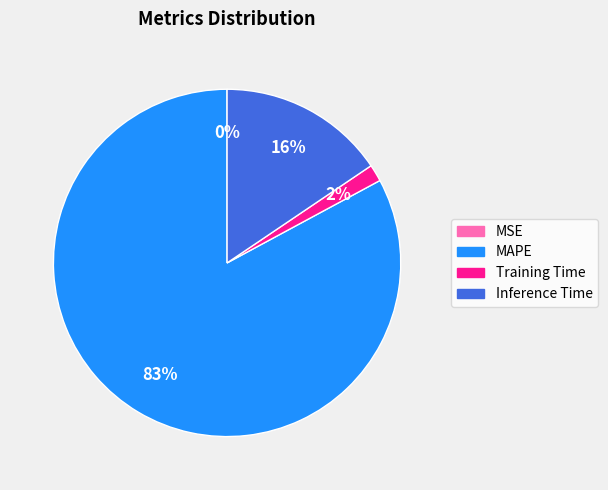

Which has a higher value, Training Time or Inference Time?

Inference Time